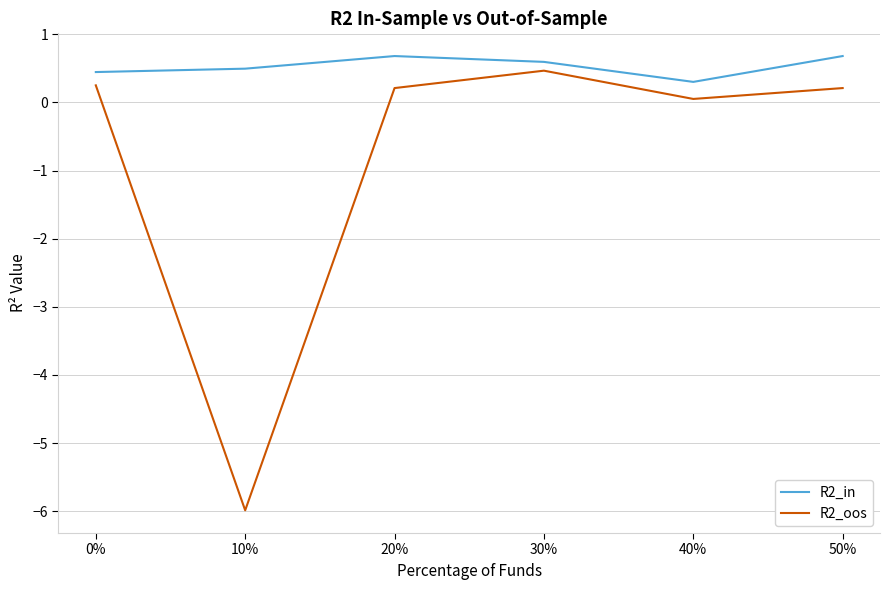

Which series has the largest total across all categories?

R2_in